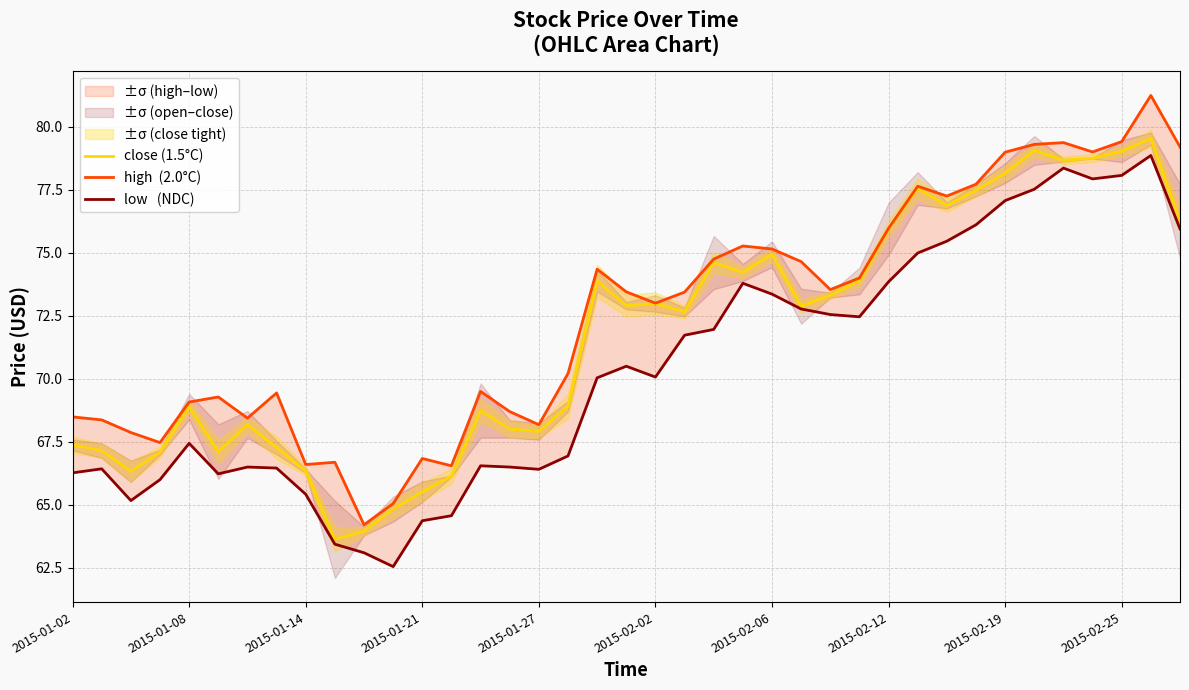

Which category has the lowest value across all series?

11